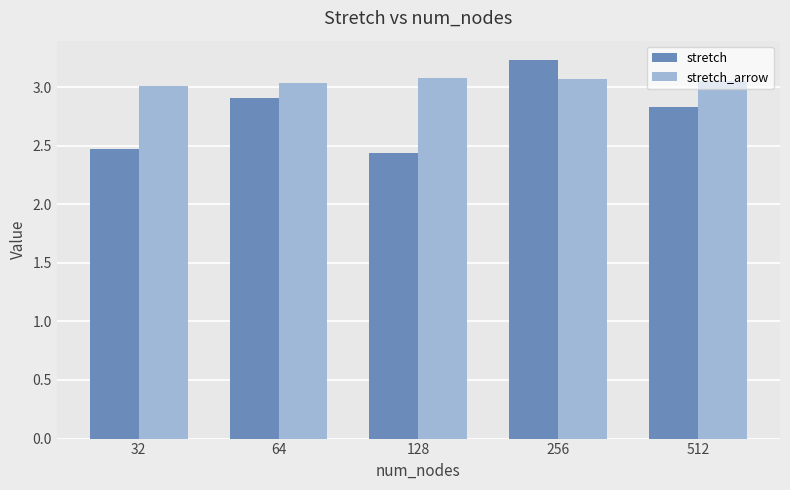

True or false: stretch has a value of 2.9 at 64.

True